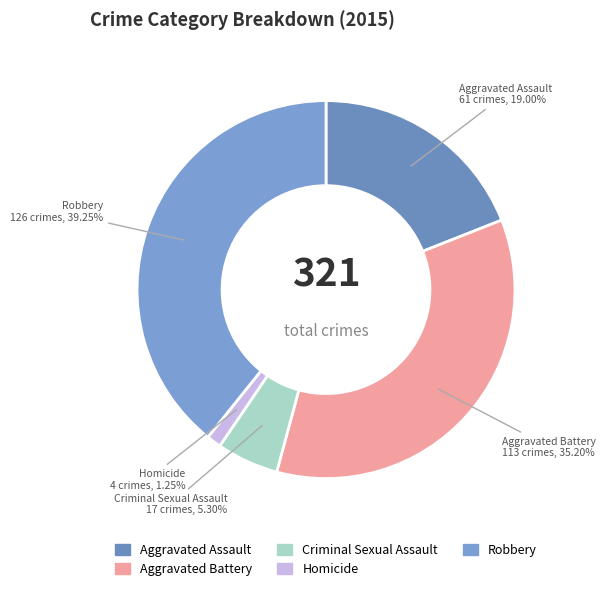

To the nearest percent, what is the difference between the Homicide and Robbery slice percentages?

38%